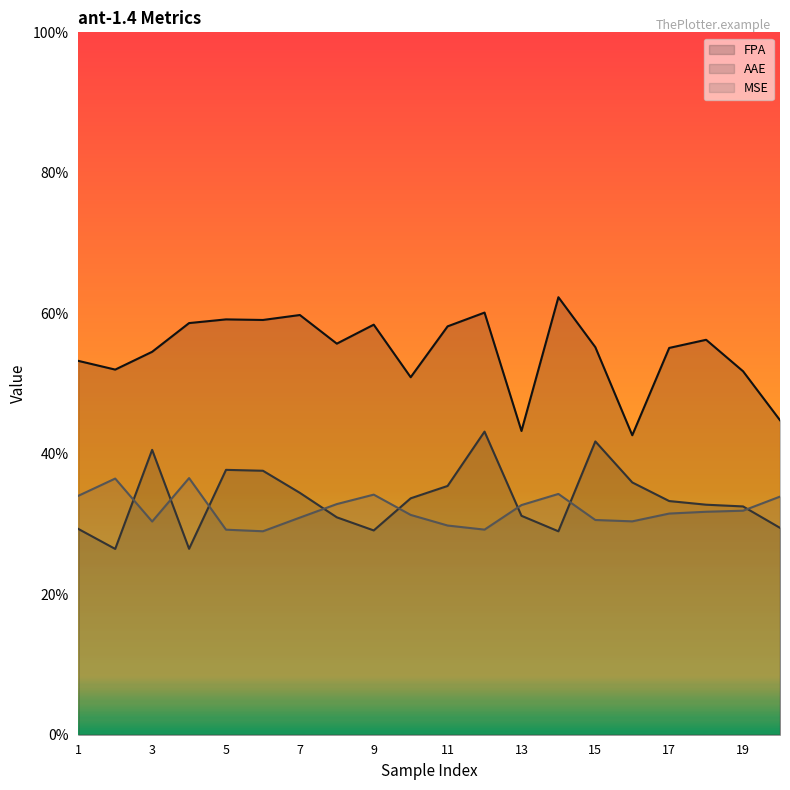

What is the greatest value displayed?

0.6